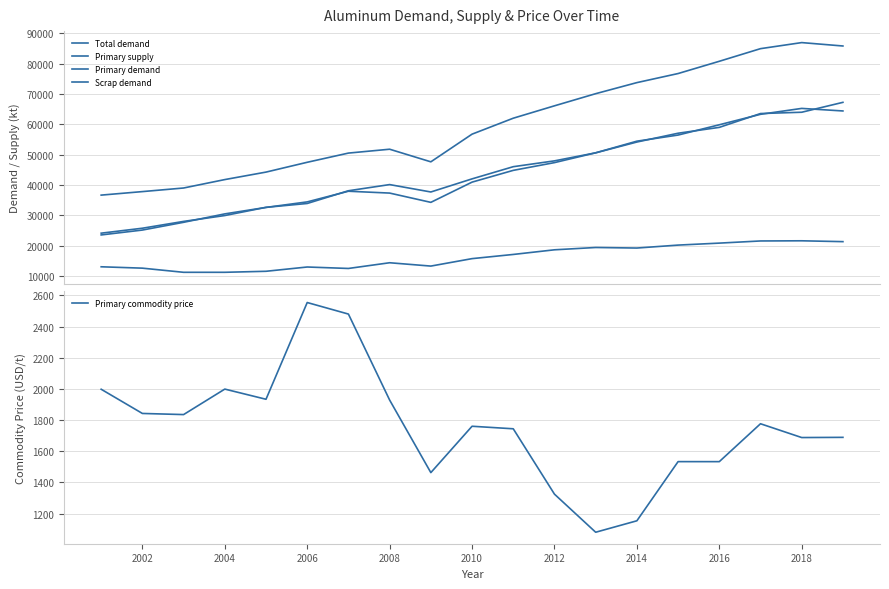

Does the chart display data point markers on the line(s)?

No